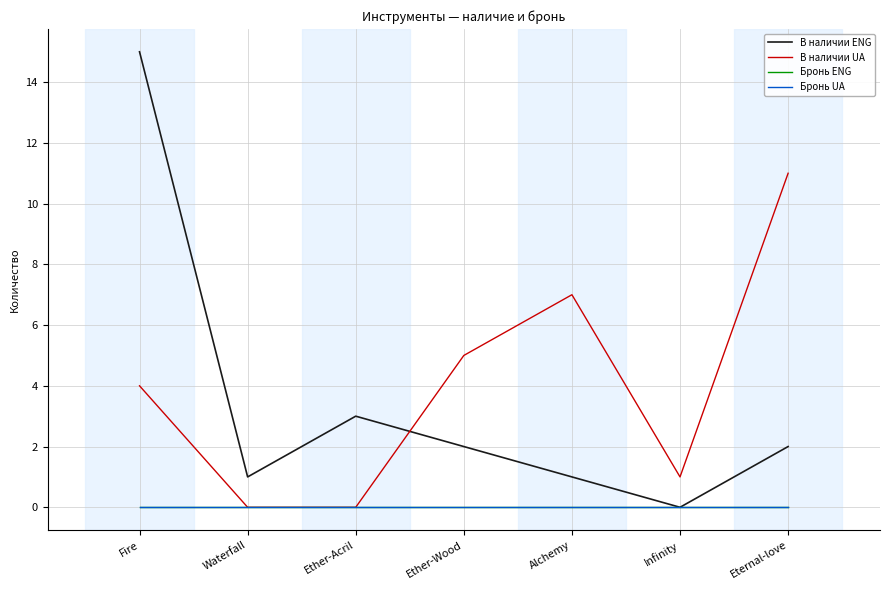

What is the label of the 7th point from the left?

Eternal-love